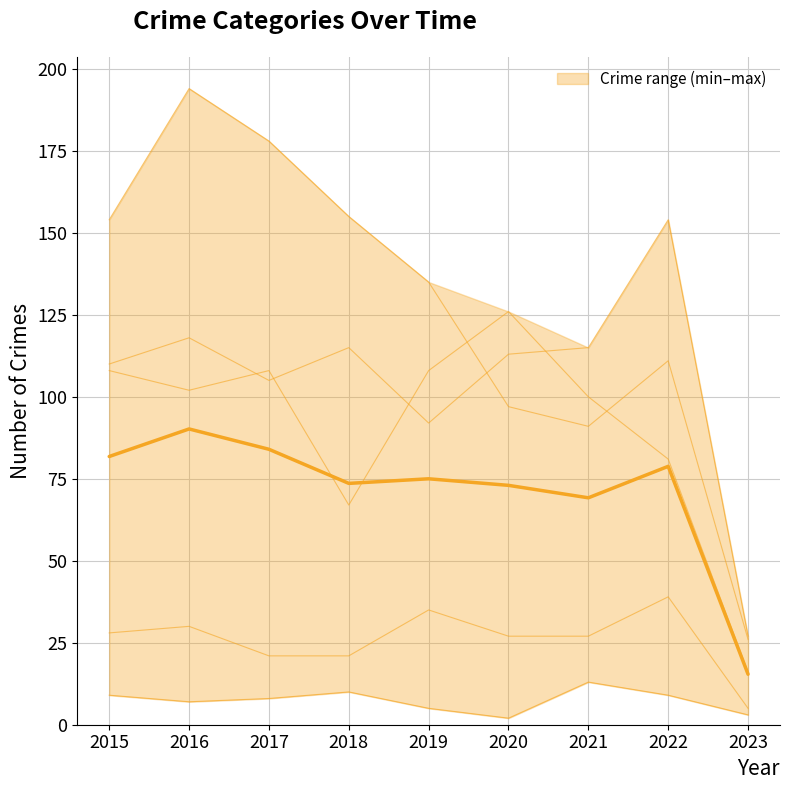

What is the difference between the values at 2015 and 2017?

2.2